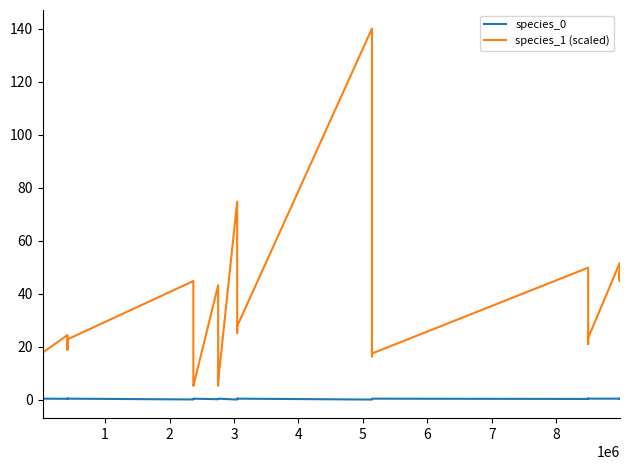

What are all the series names shown in the legend?

species_0, species_1 (scaled)